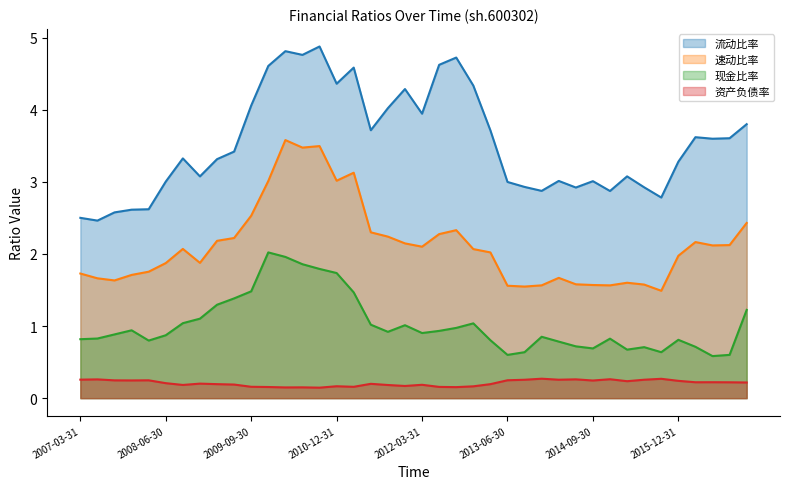

How many interior local peaks does the 资产负债率 series have?

12